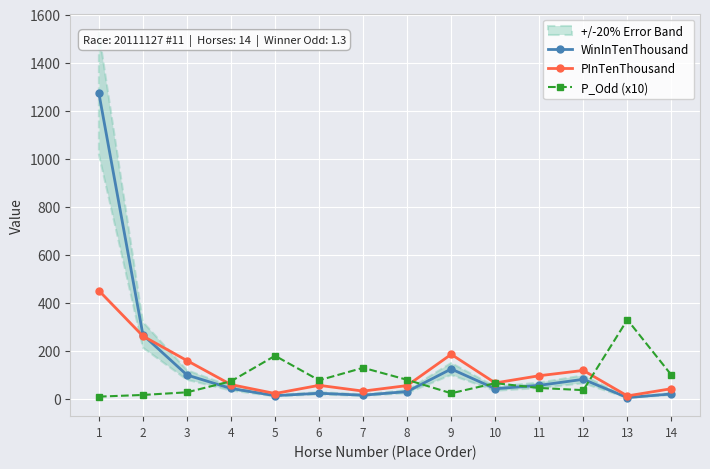

Rank the series at 5 from highest to lowest value.

P_Odd (x10), PInTenThousand, WinInTenThousand